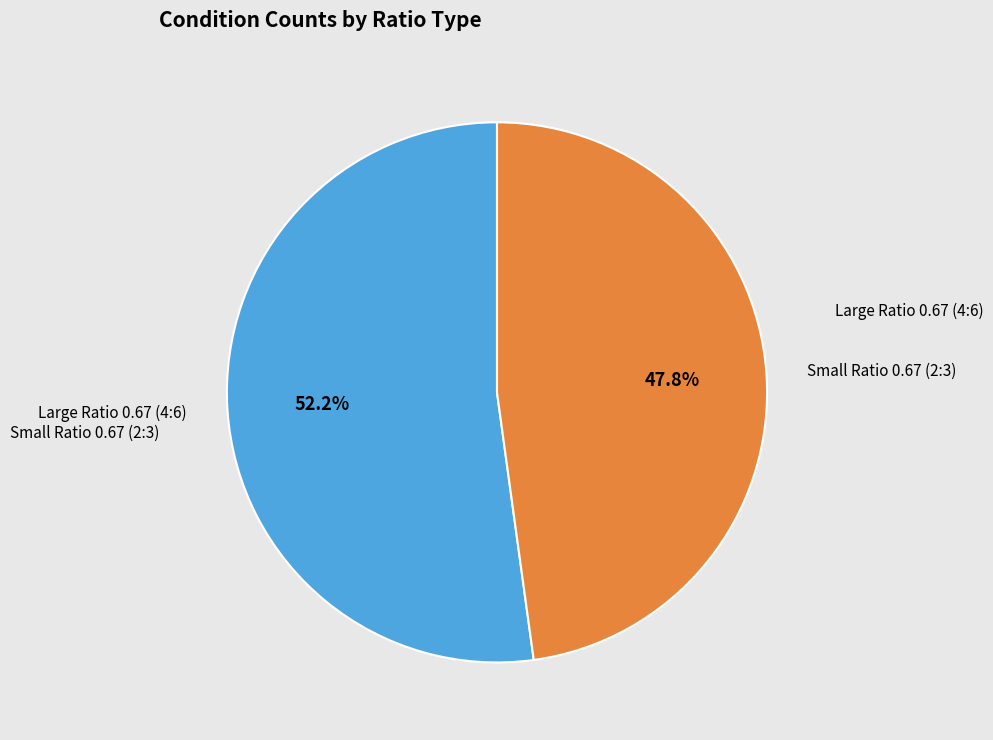

To the nearest percent, what portion does Large Ratio 0.67 (4:6) represent?

52%